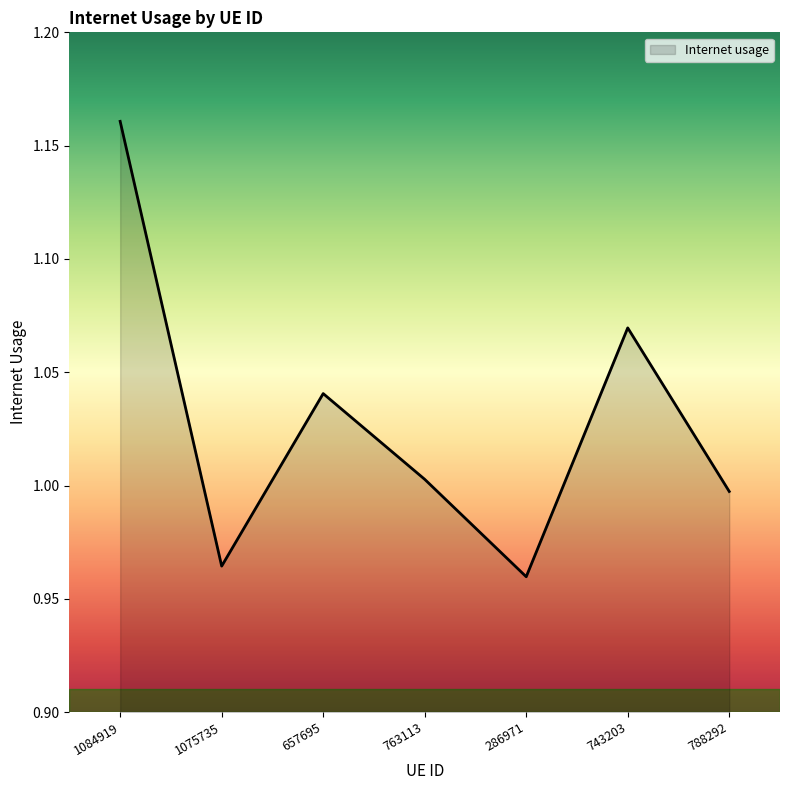

What position from the left is 788292?

7